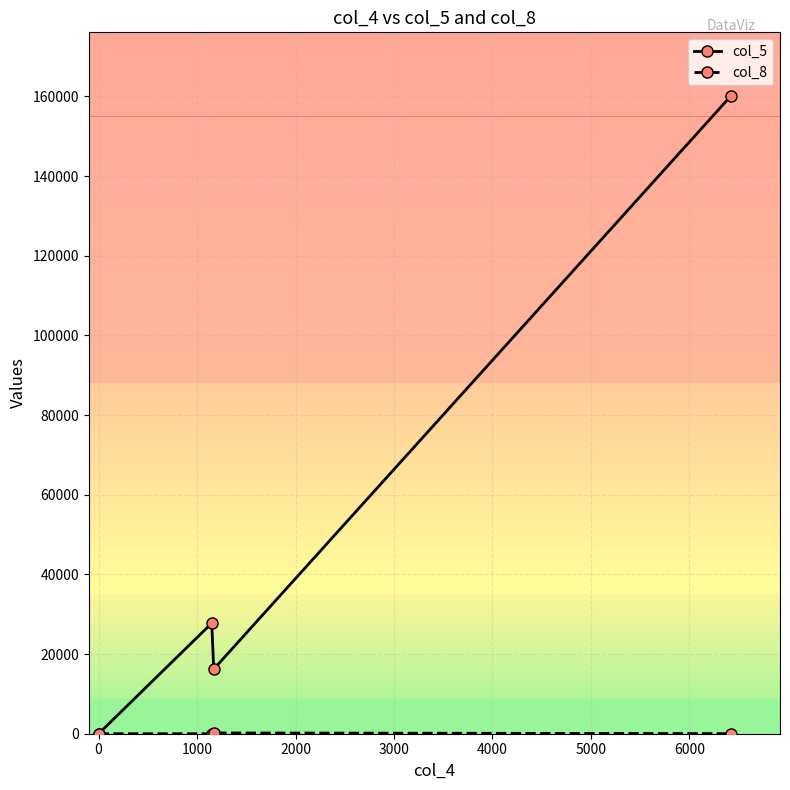

Which series has the largest total across all categories?

col_5